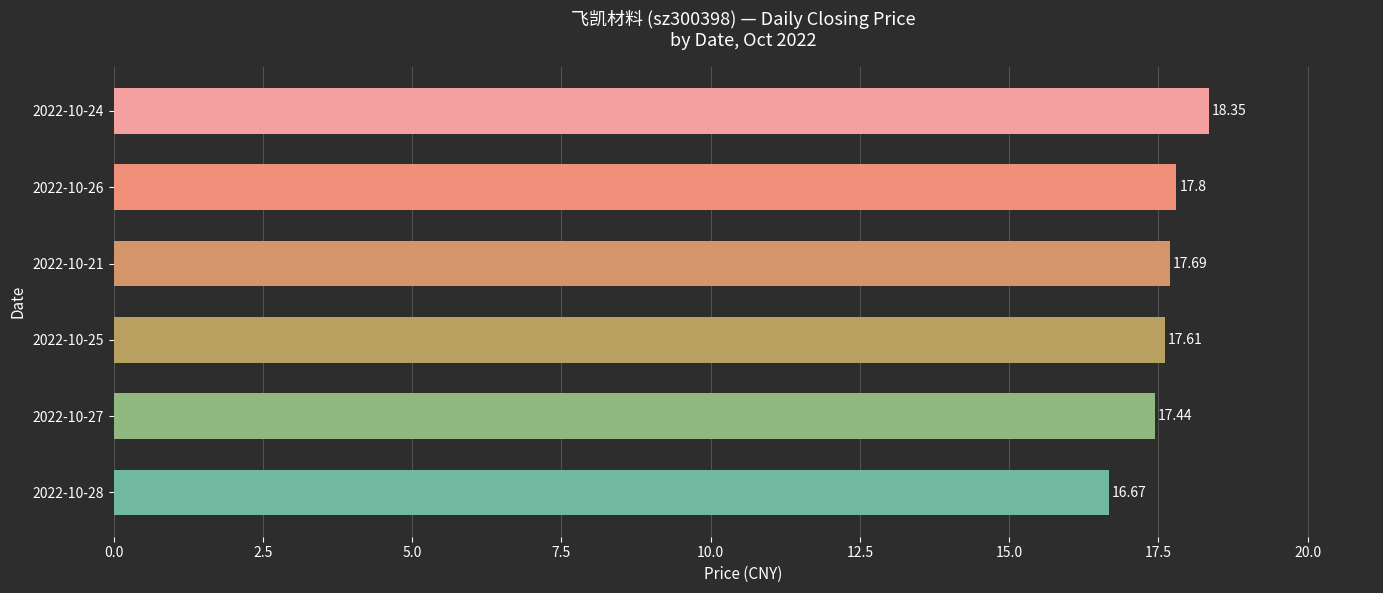

How many values are below 17?

1